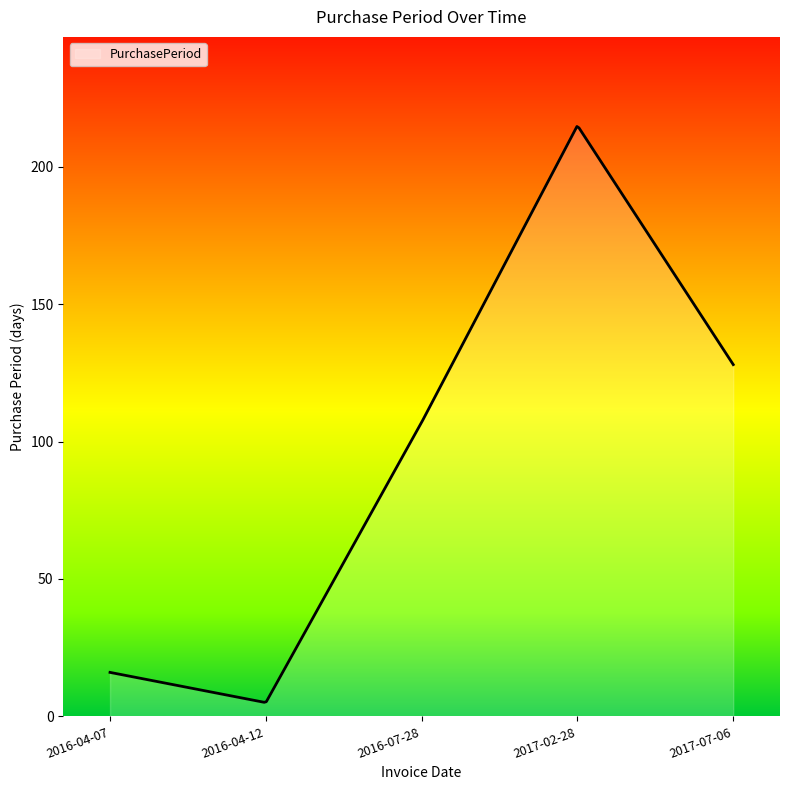

What is the difference between the maximum and minimum values?

209.5